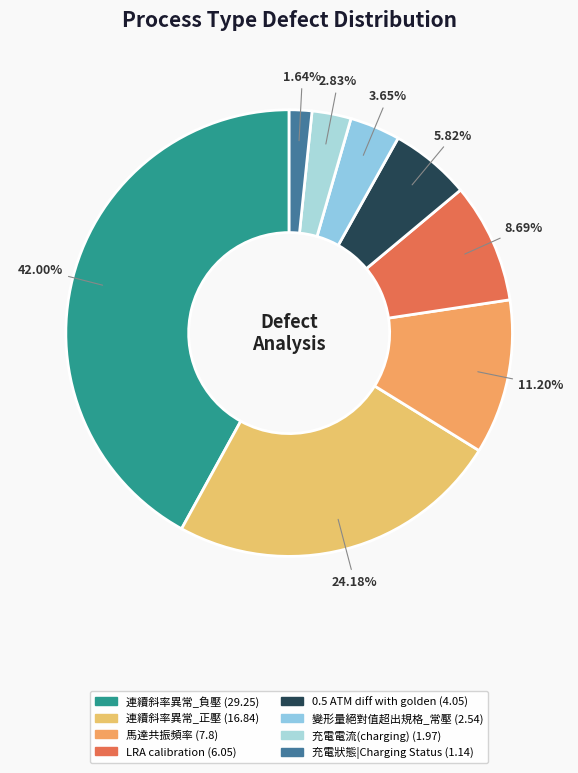

Which category has the biggest portion of the pie?

連續斜率異常_負壓